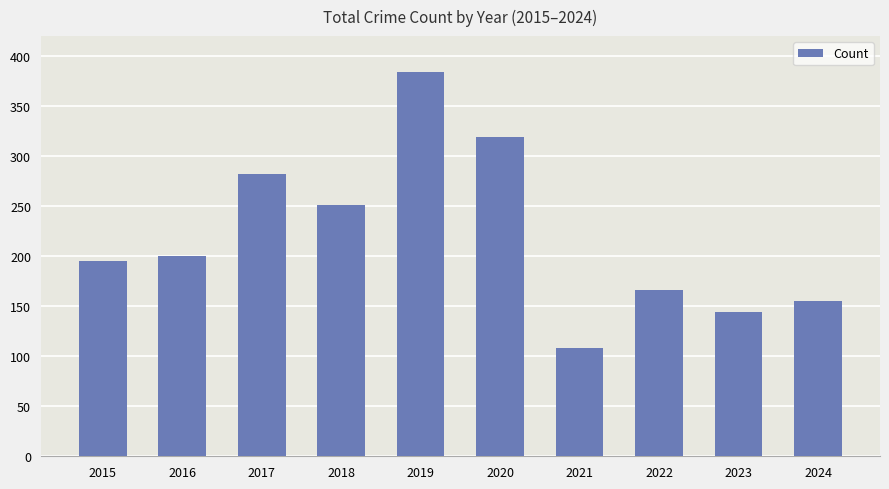

How many values are below 200?

5